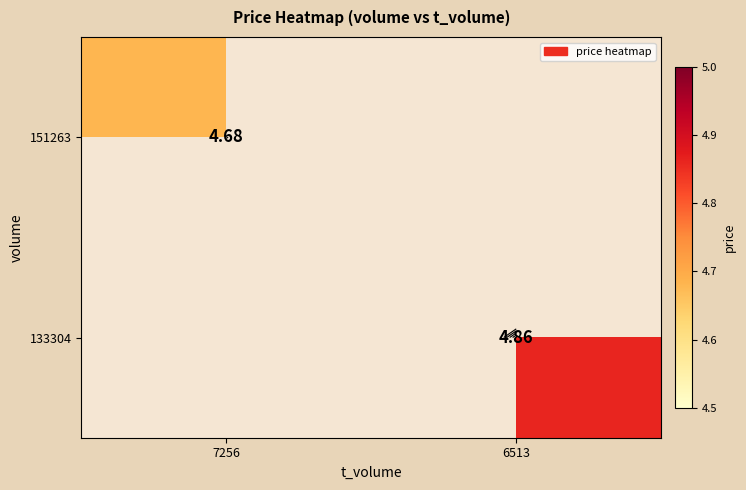

What is the approximate value of 151263 at 7256?

4.7